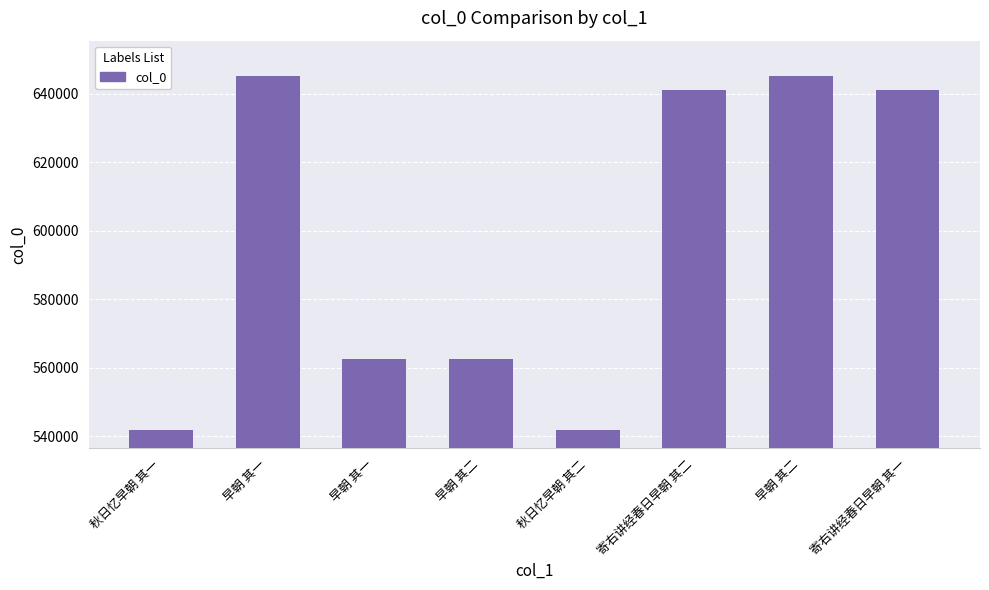

What is the label of the 3rd bar from the left?

早朝 其一